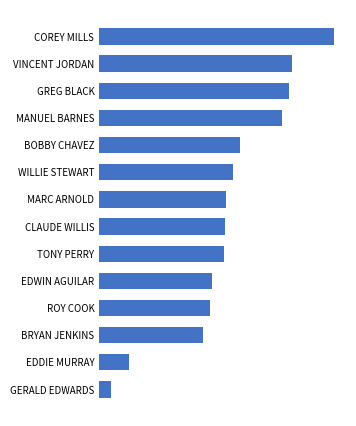

What is the minimum value shown in the chart?

9140.1